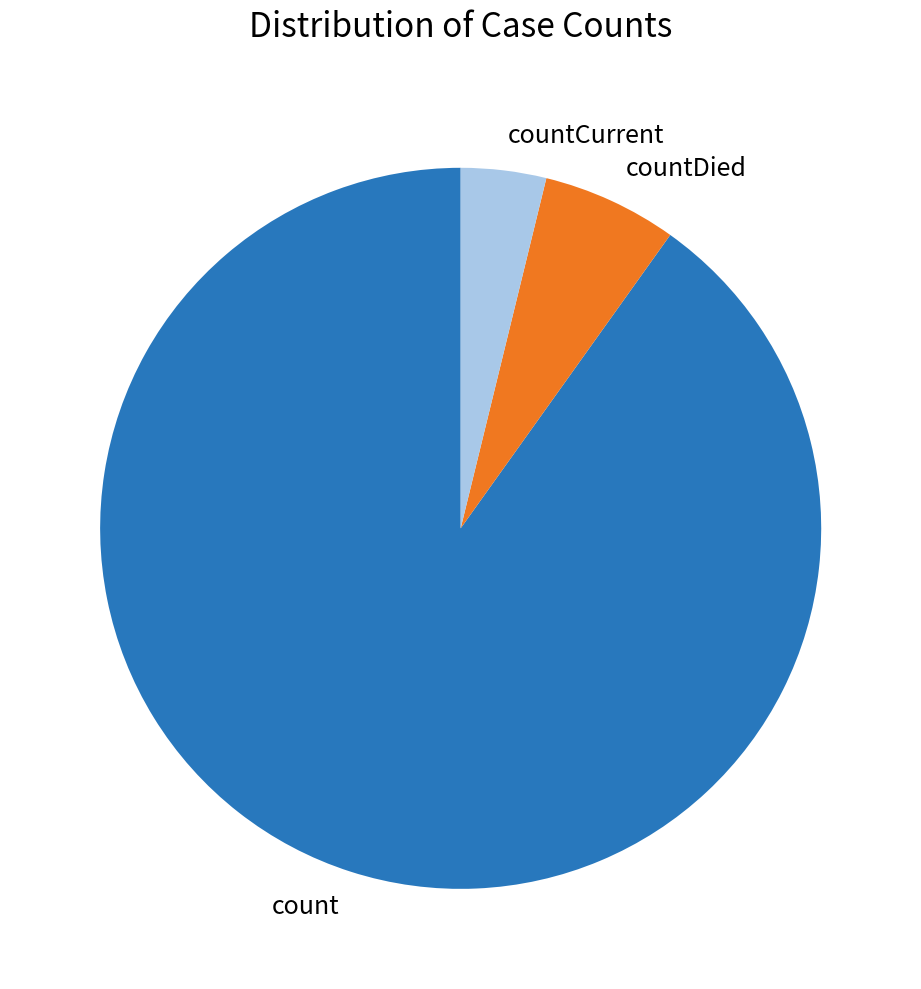

Rank the categories by value from highest to lowest.

count, countDied, countCurrent